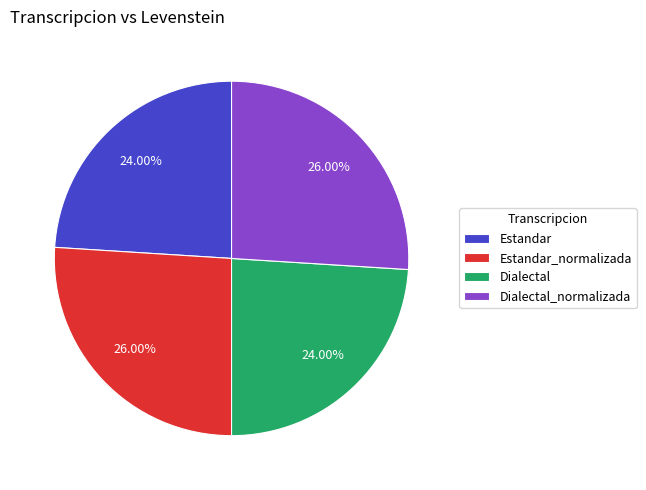

Between Dialectal_normalizada and Dialectal, which is larger?

Dialectal_normalizada